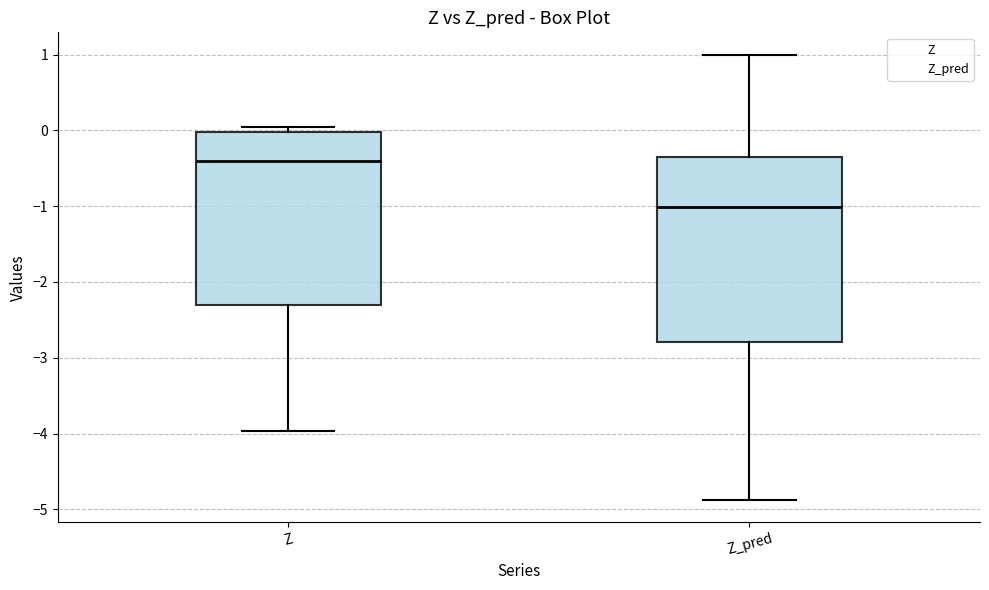

Where does the lower whisker of the box for Z end on the y-axis? The values are not printed on the chart, so give them approximately, as read against the axis.

-4.0